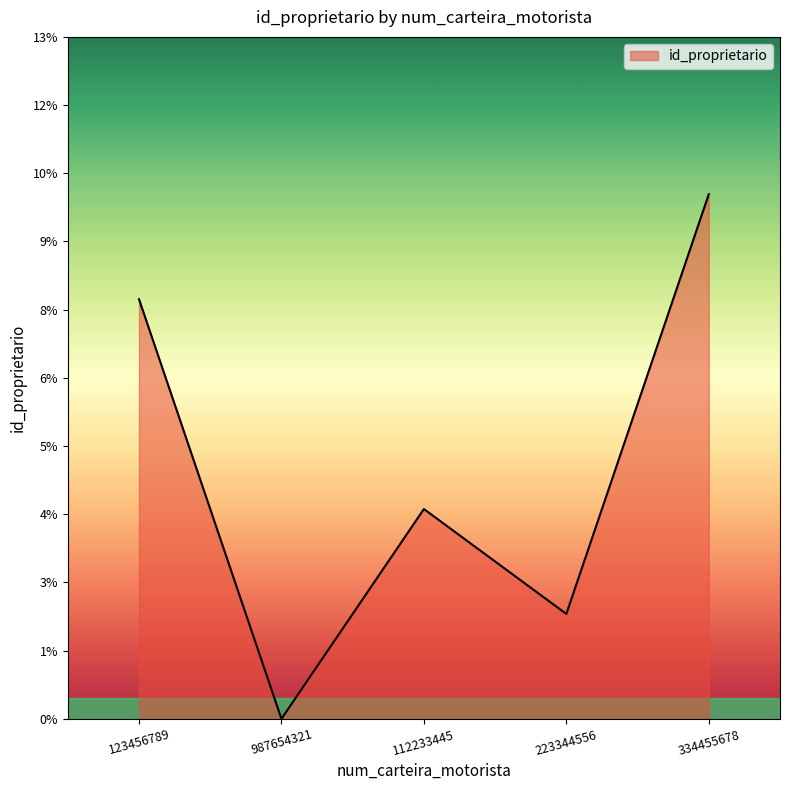

Does the chart display data point markers on the line(s)?

No